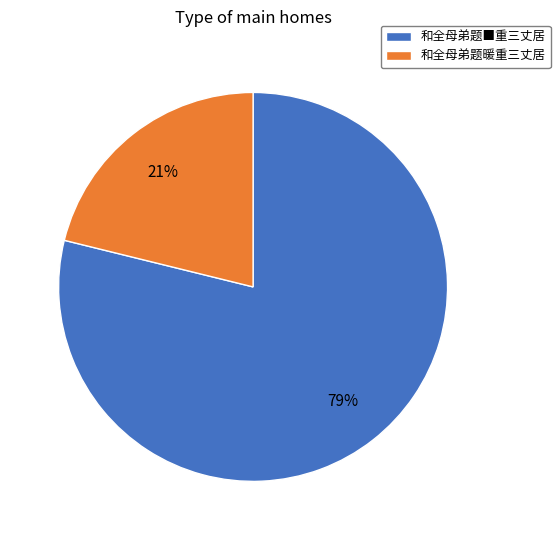

Is the sum of 和全母弟题暖重三丈居 and 和全母弟题■重三丈居 greater than half?

Yes